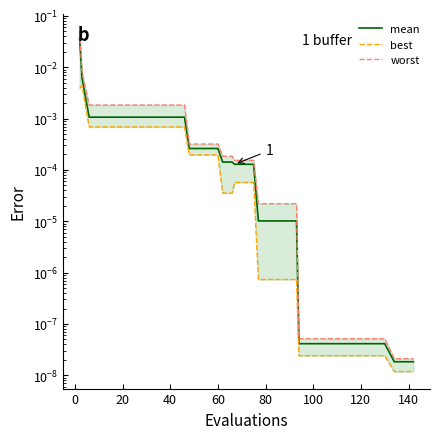

What is the label of the 9th point from the left?

140